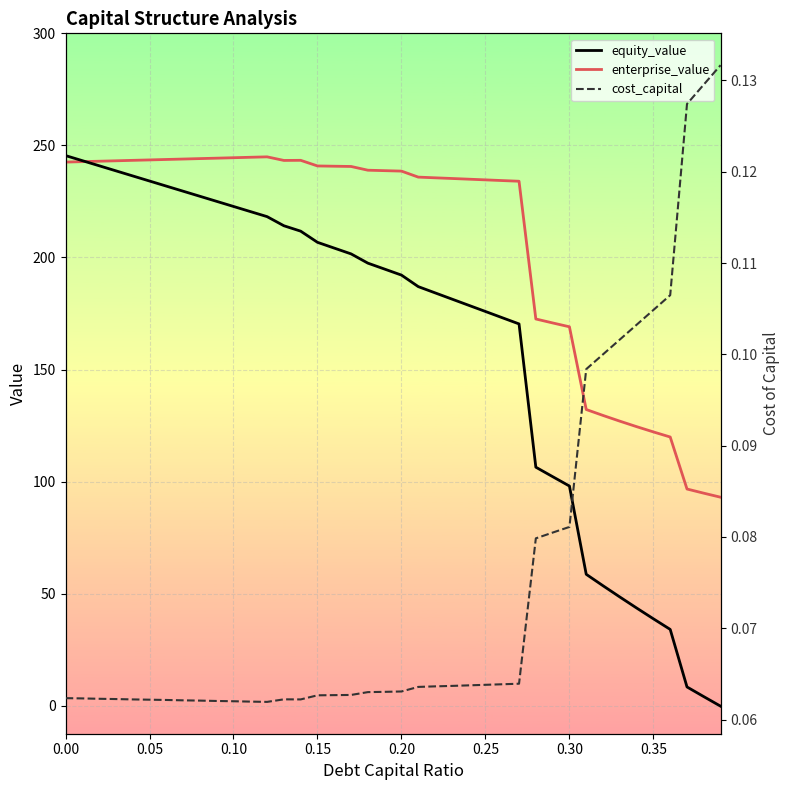

True or false: enterprise_value and cost_capital intersect in this chart.

False